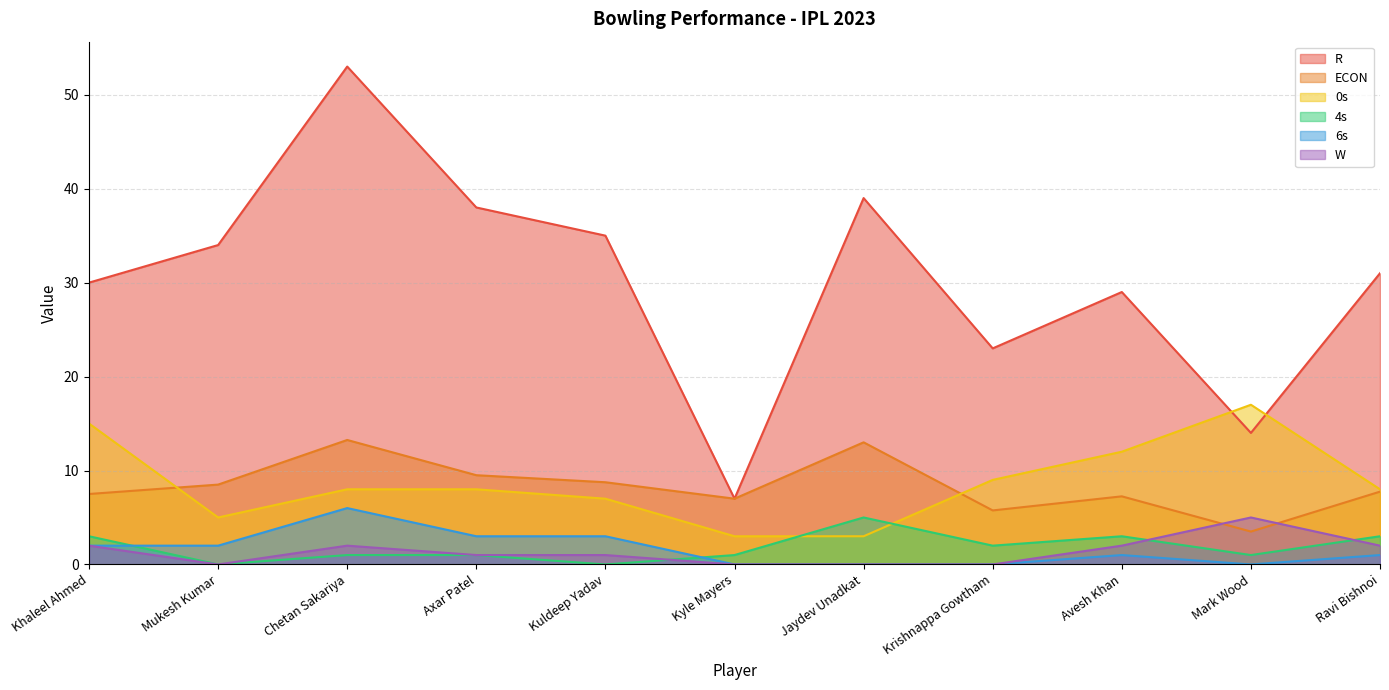

At which label does W reach its peak?

Mark Wood